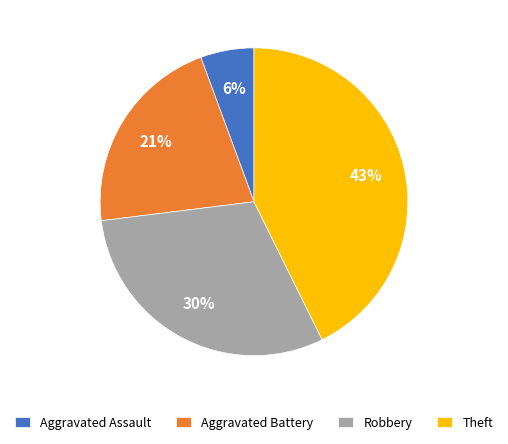

Does Theft represent more than half of the total?

No